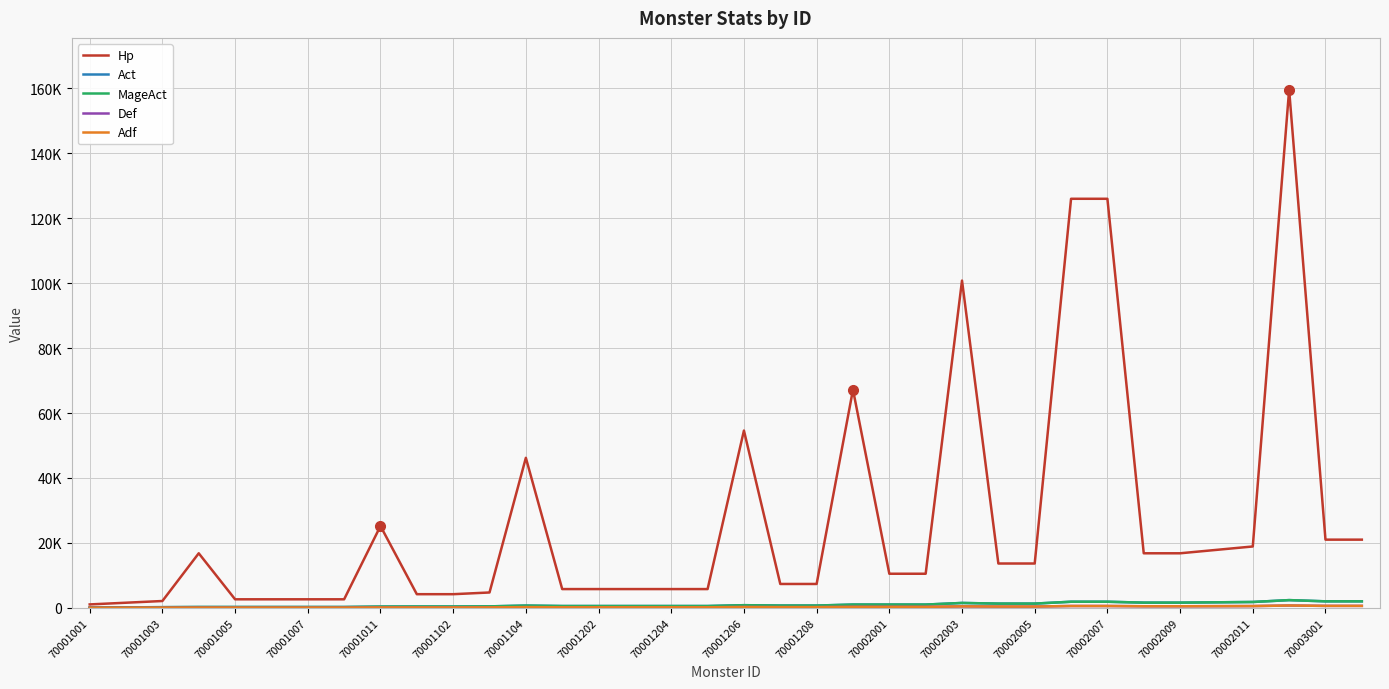

True or false: MageAct has more than 1 points higher than both neighbors.

True